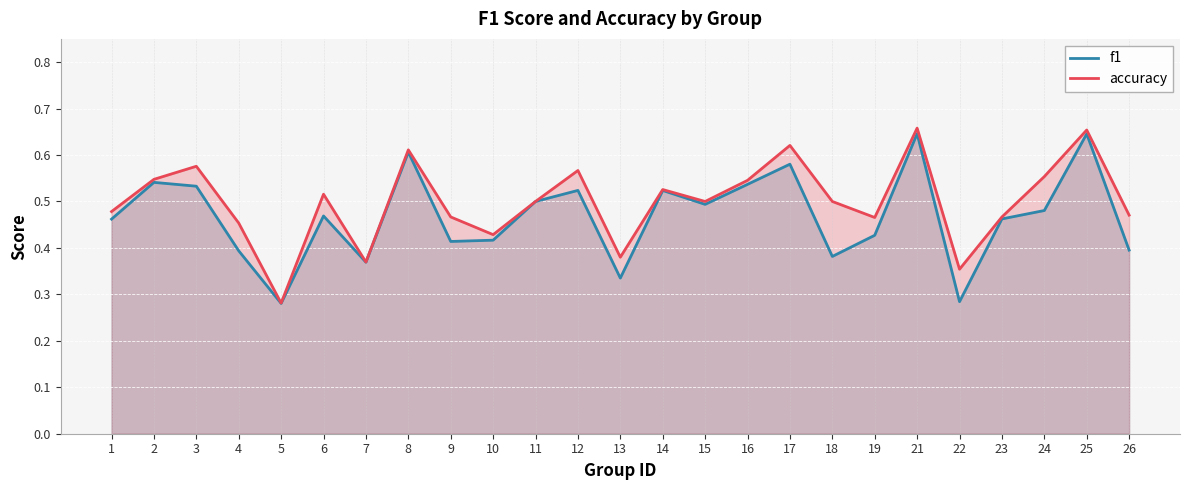

True or false: accuracy has a value of 0.8 at 1.

False